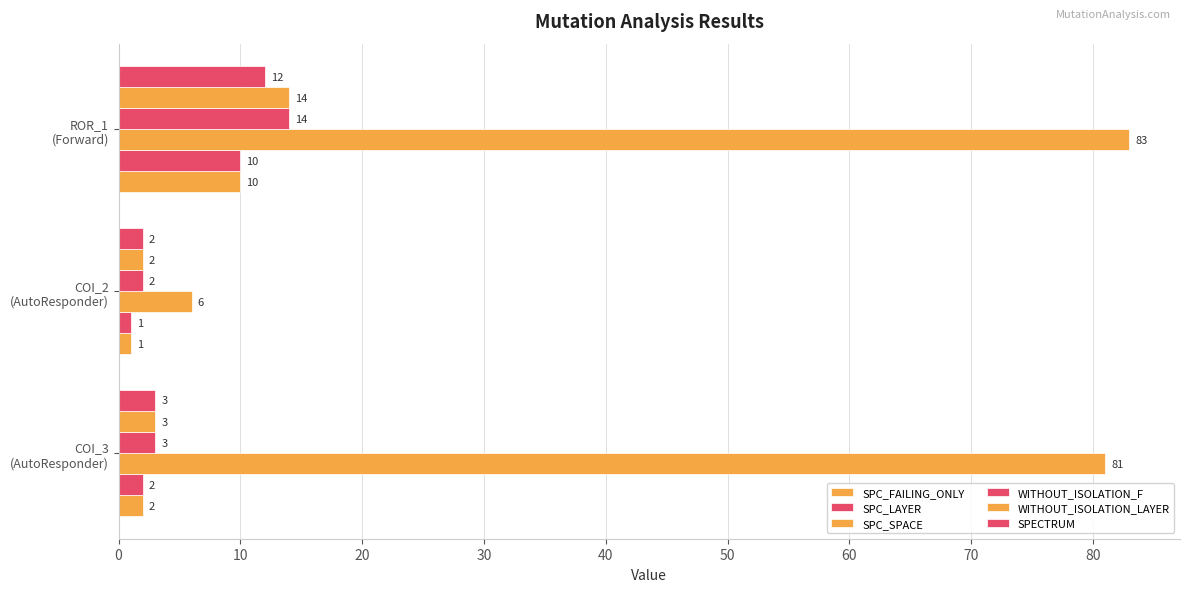

Count the number of data series in this chart.

6